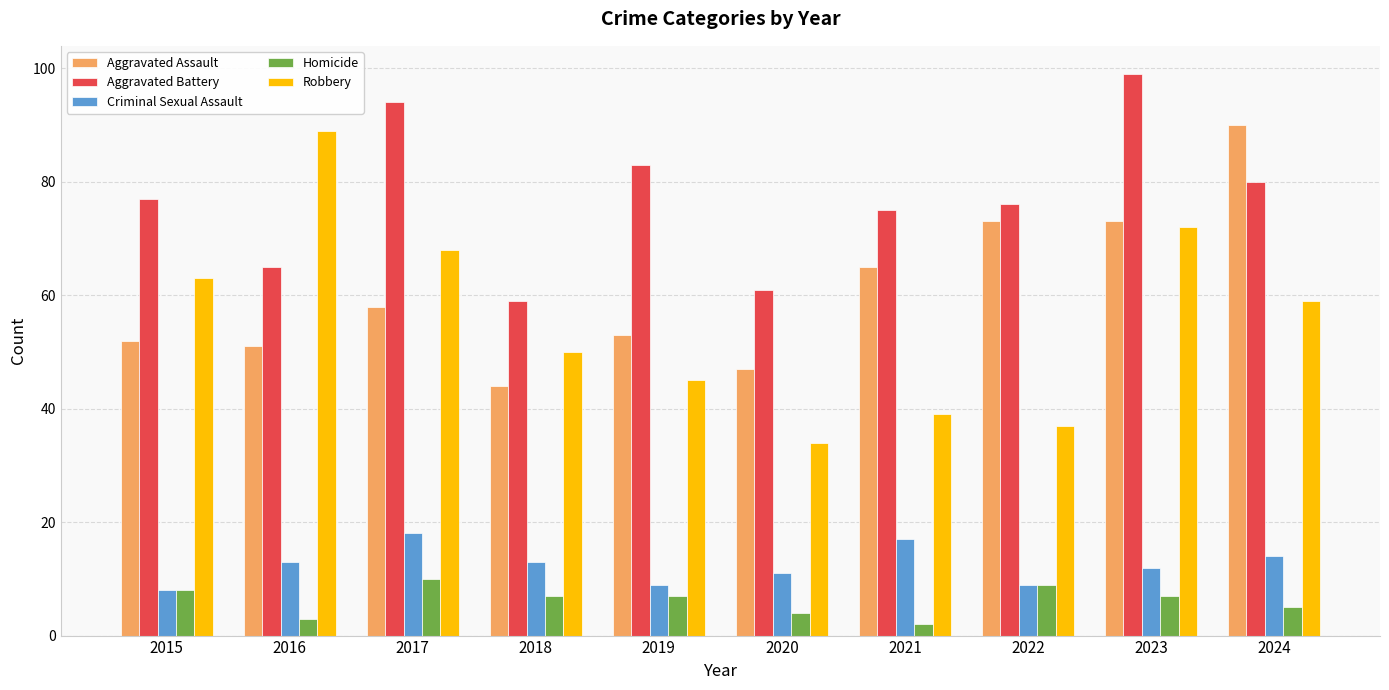

Which category has the lowest value across all series?

2021